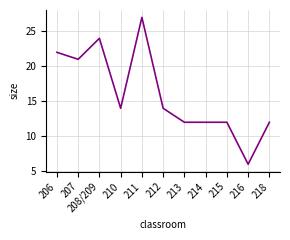

What is the difference between the maximum and minimum values?

21